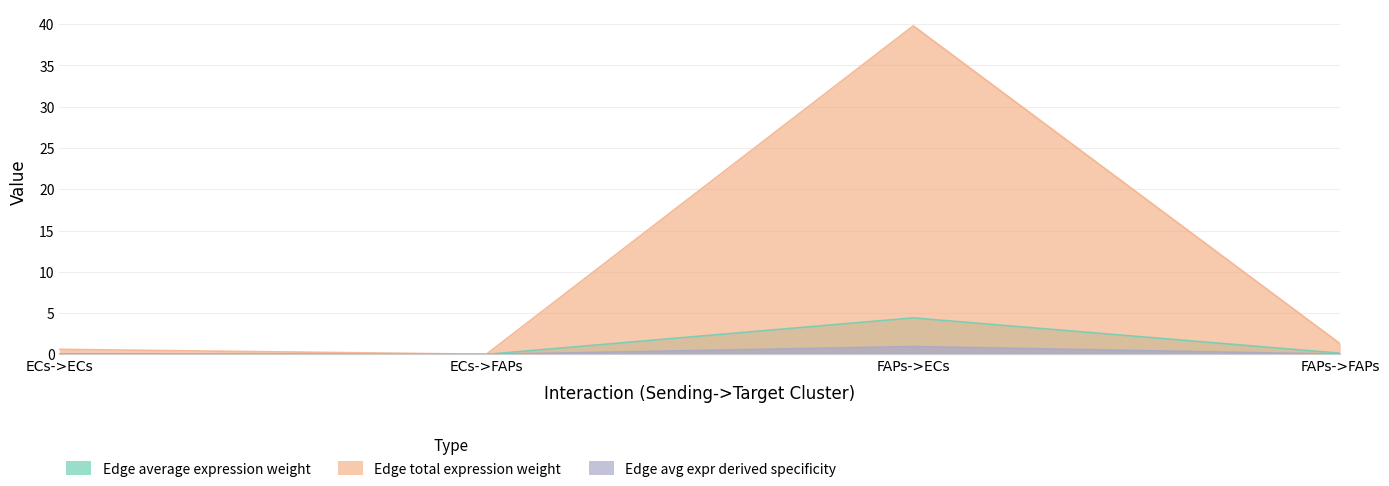

What are all the series names shown in the legend?

Edge average expression weight, Edge total expression weight, Edge avg expr derived specificity